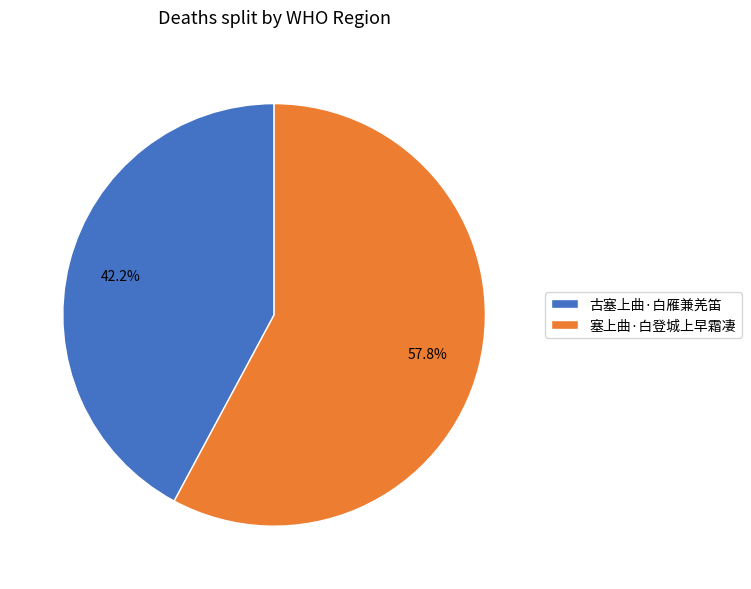

Count the number of slices in the pie.

2